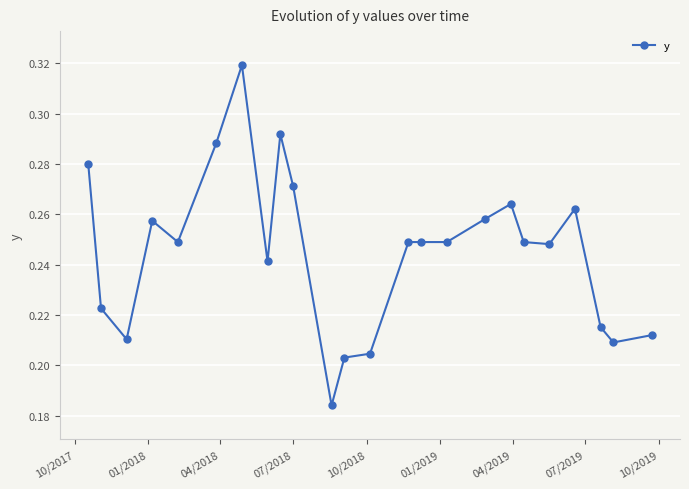

Count the values in the range 0 to 1.

24